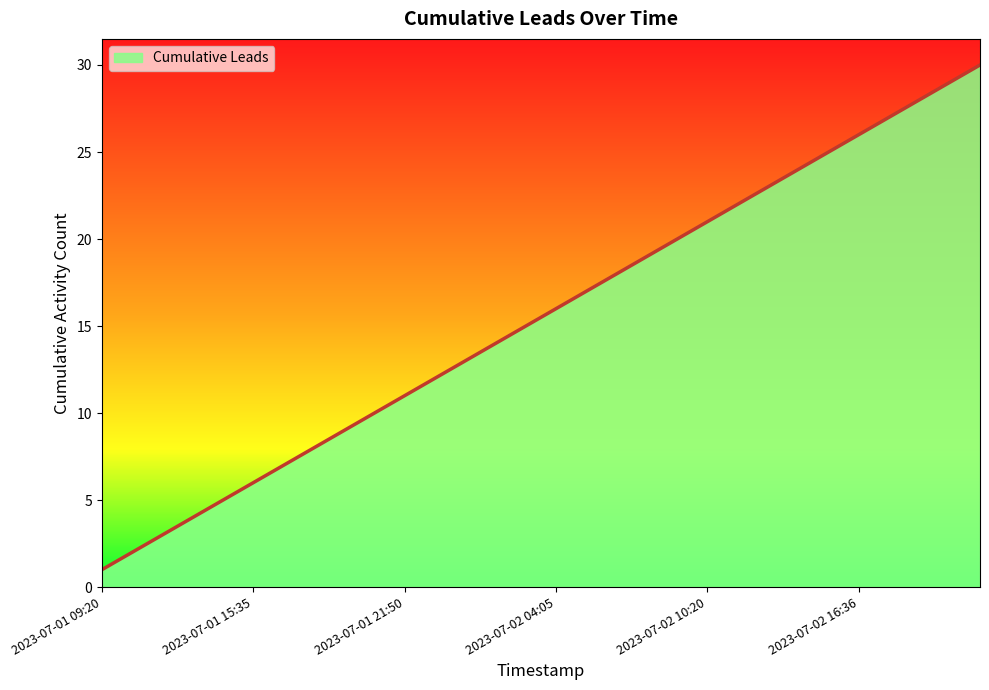

What is the greatest value displayed?

30